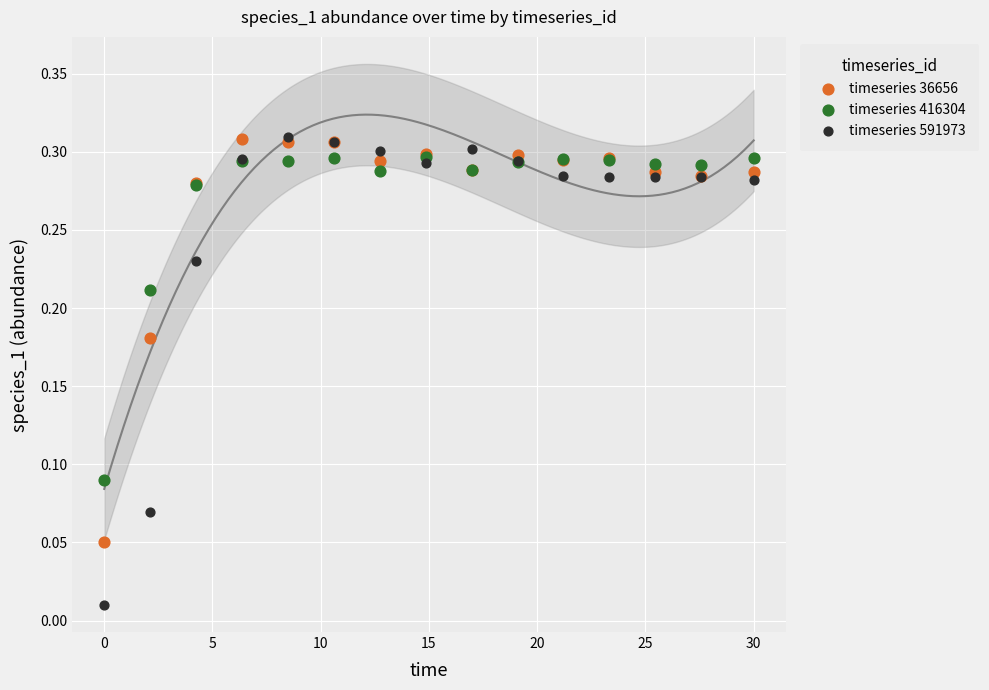

What are all the series names shown in the legend?

timeseries 36656, timeseries 416304, timeseries 591973